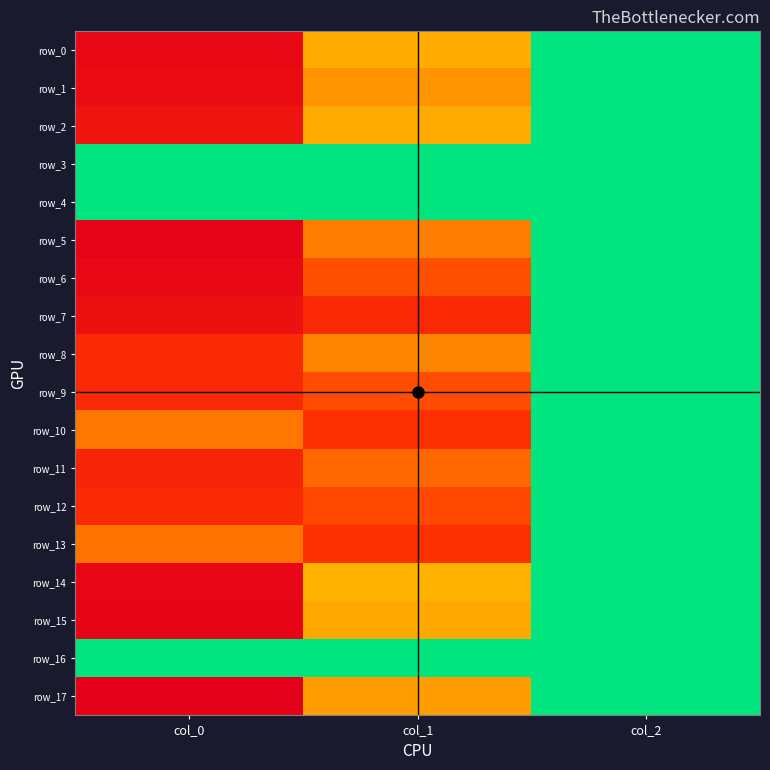

List the series in order of their peak value, lowest first.

row_3, row_4, row_16, row_10, row_13, row_8, row_12, row_9, row_11, row_2, row_7, row_1, row_6, row_0, row_14, row_15, row_5, row_17